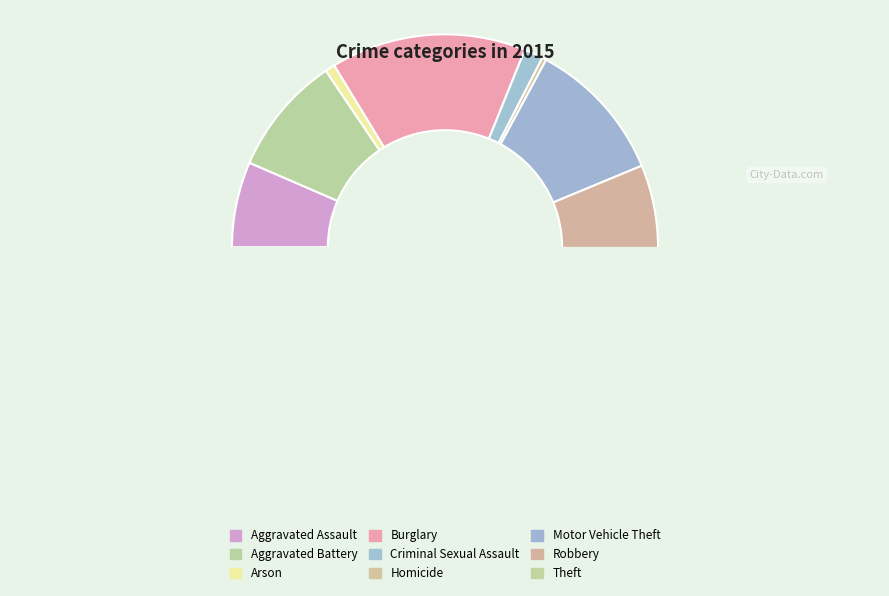

What is the change in value from Burglary to Robbery?

-41